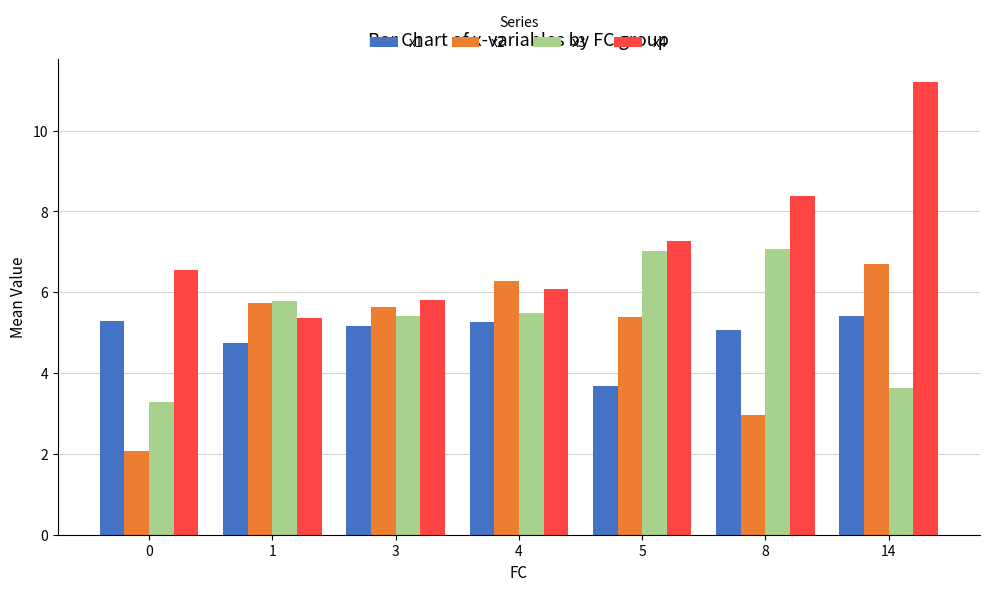

Does the chart contain stacked bars?

No